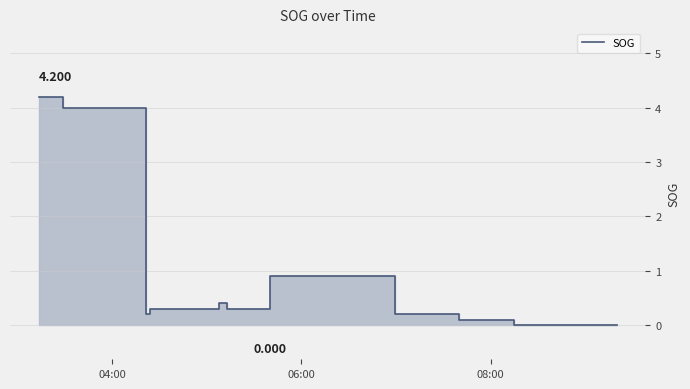

How many points are lower than both their immediate neighbors (excluding endpoints)?

1